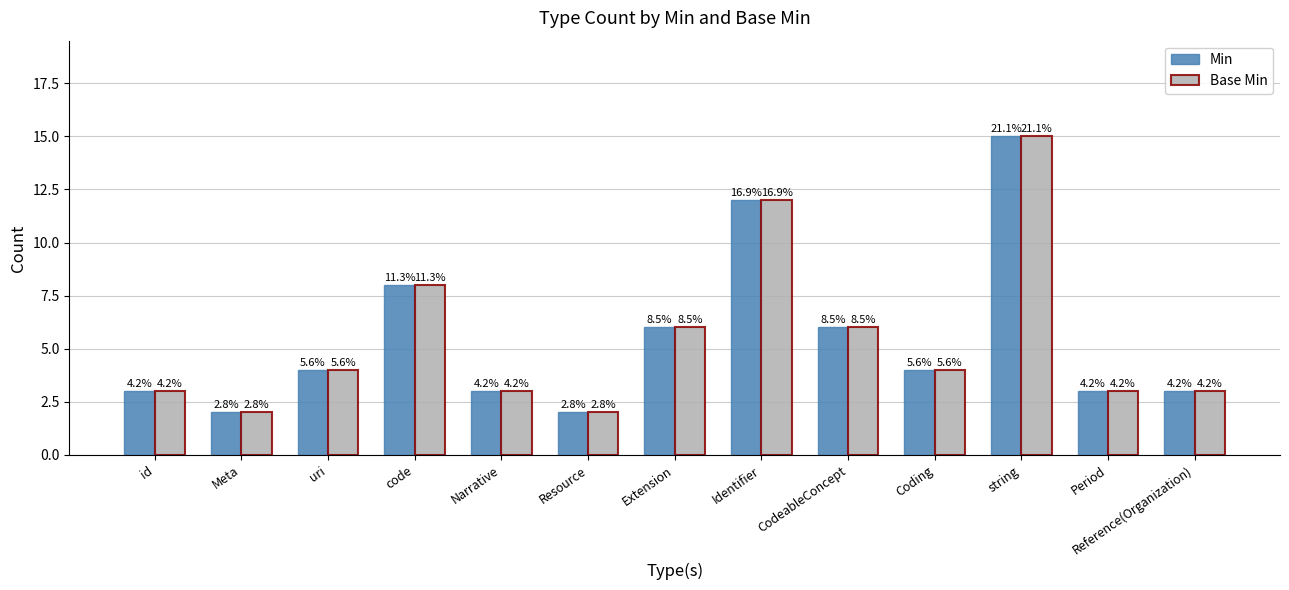

Does the chart contain any negative values?

No